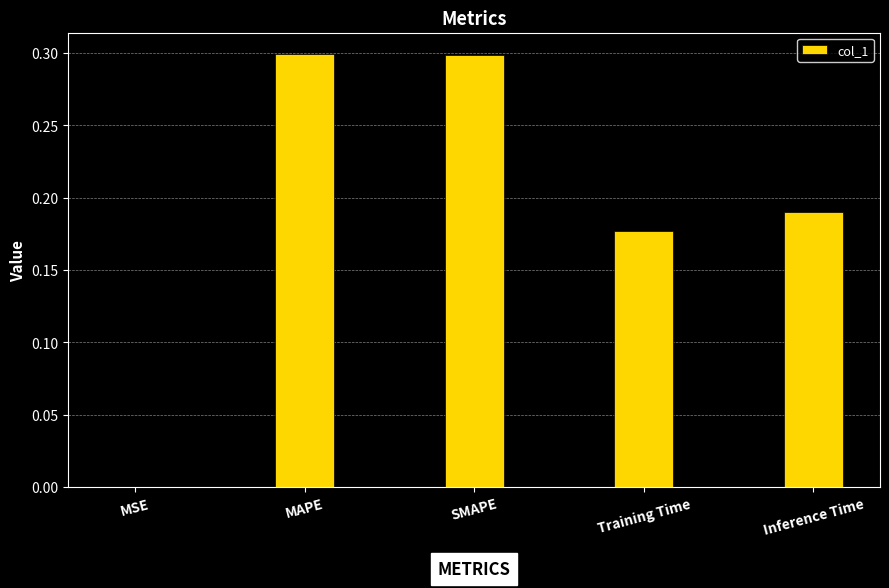

Where is the data nearest to the value 0?

MSE